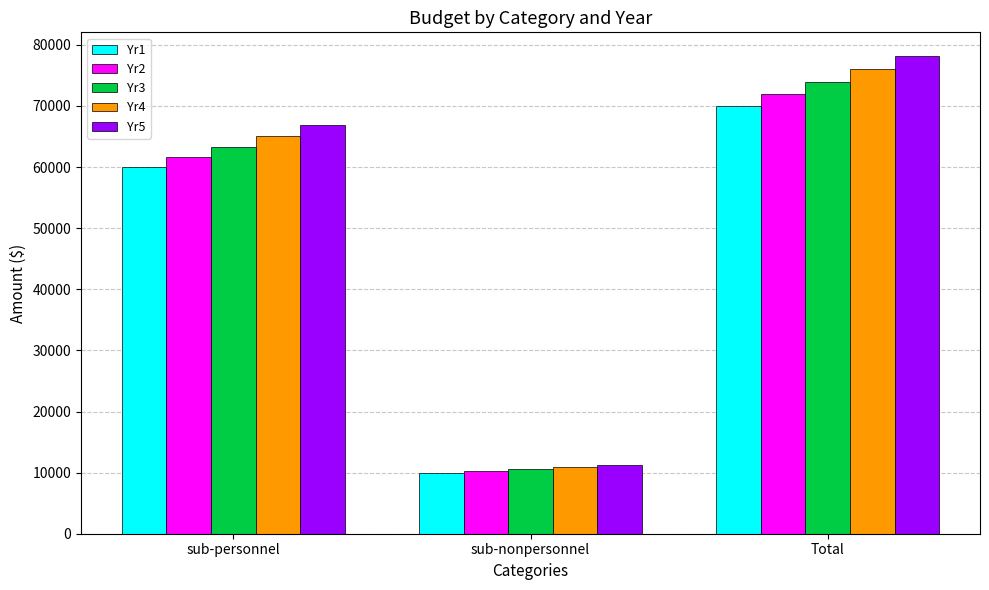

How many values in the Yr2 series are below 61650?

1